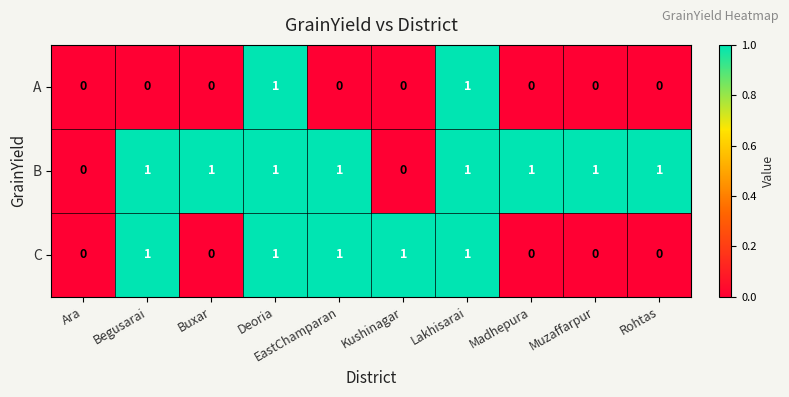

Count the C values in the range 0 to 1.

10